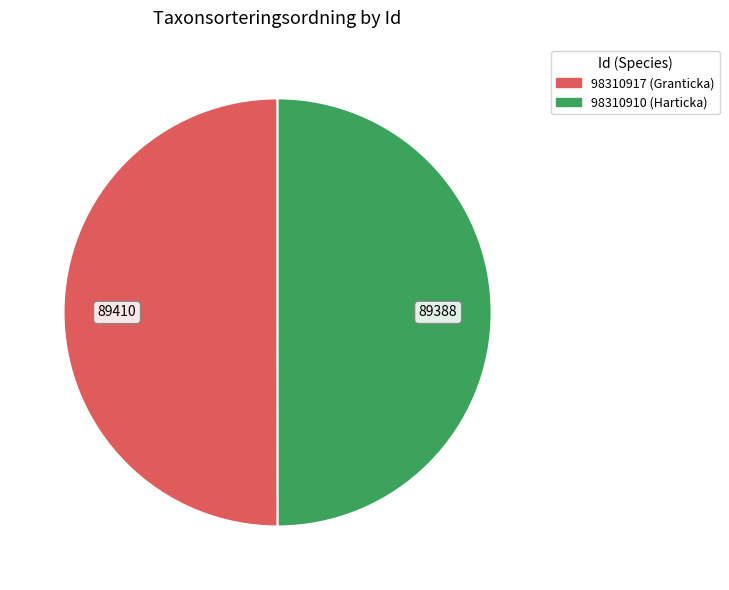

Do 98310917 and 98310910 together represent more than half of the pie?

Yes